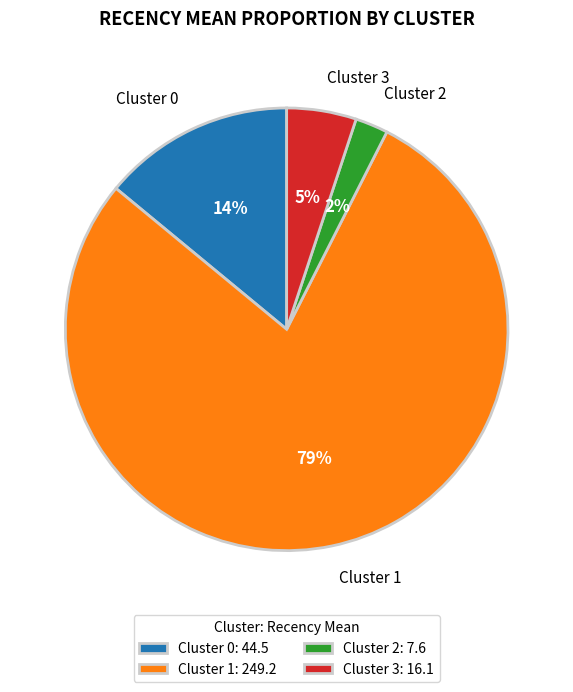

To the nearest percent, what is the difference between the Cluster 3: 16.1 and Cluster 2: 7.6 slice percentages?

3%